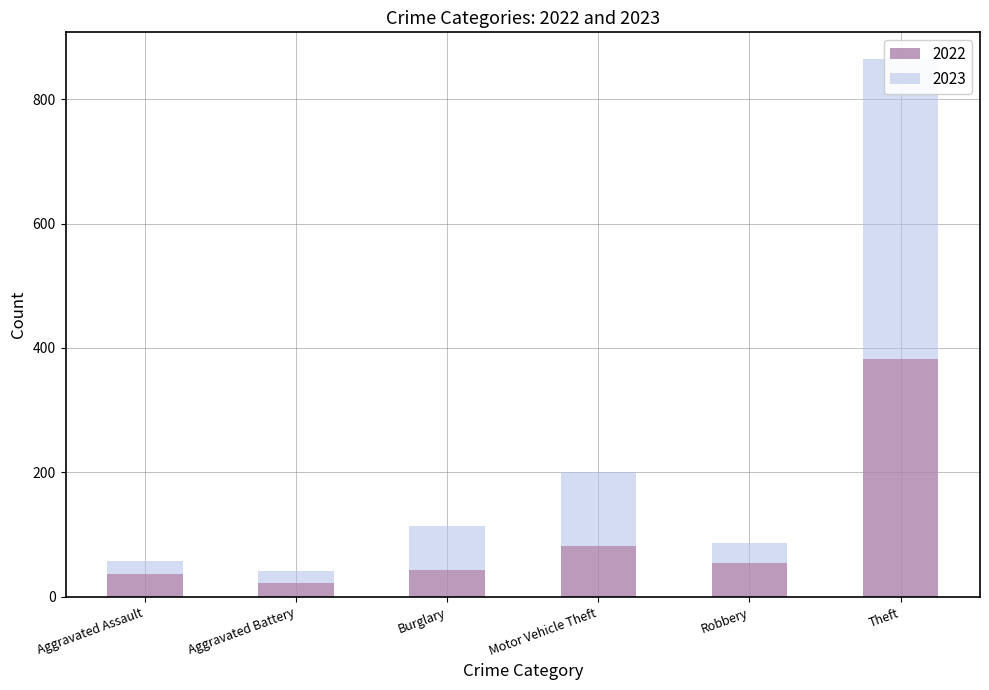

Is the value of 2022 at Motor Vehicle Theft greater than the value of 2023 at Aggravated Assault?

Yes